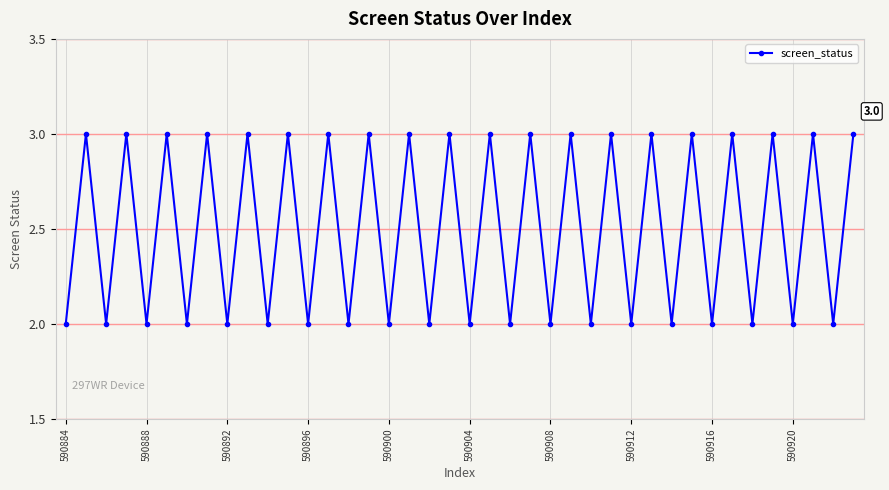

How many interior local peaks (higher than both neighbors) does the data have?

19